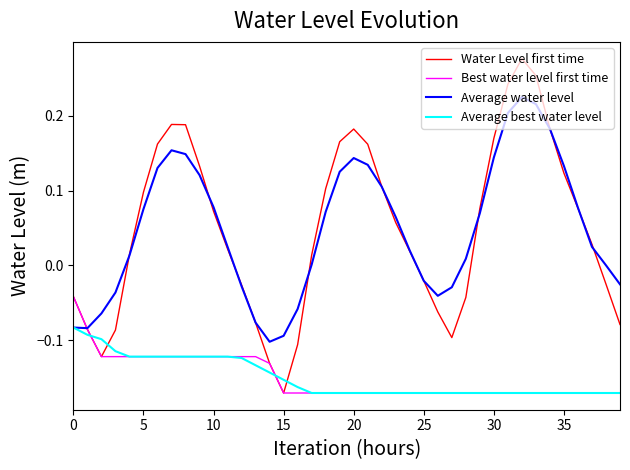

List the series in order of their peak value, lowest first.

Average best water level, Best water level first time, Average water level, Water Level first time